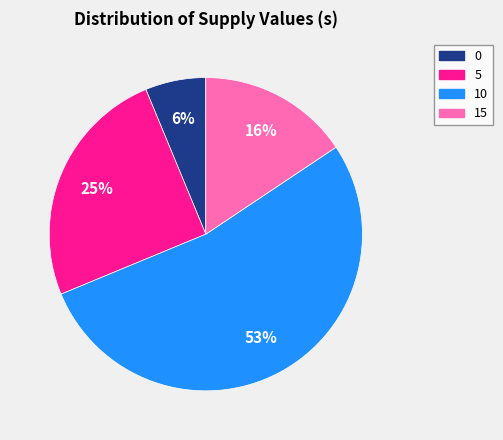

True or false: 15 accounts for 16% of the total.

True